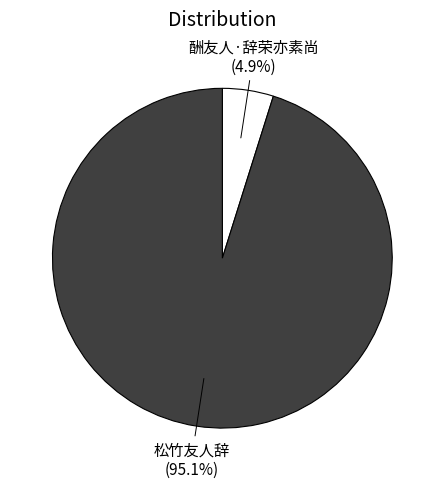

Is there a majority slice in this chart?

Yes